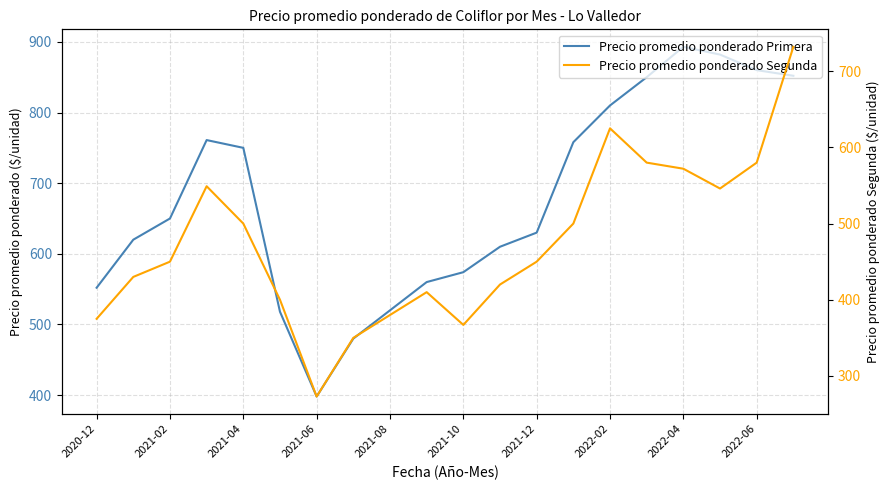

At how many categories does at least one series exceed 640?

10